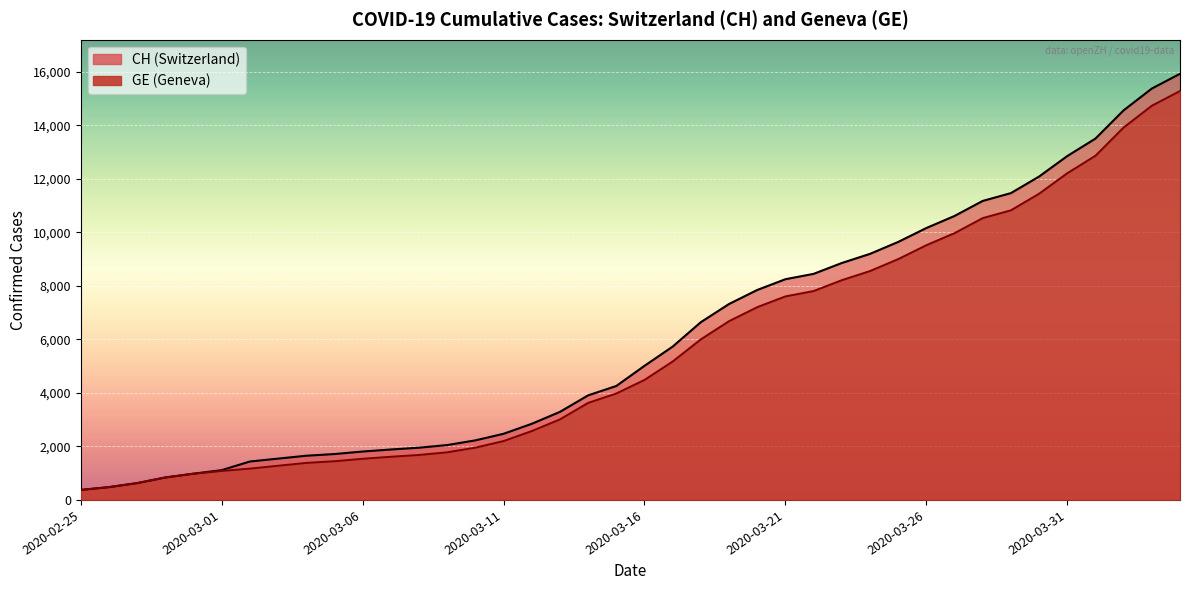

Is it true that GE equals 8213 at 2020-03-23?

True